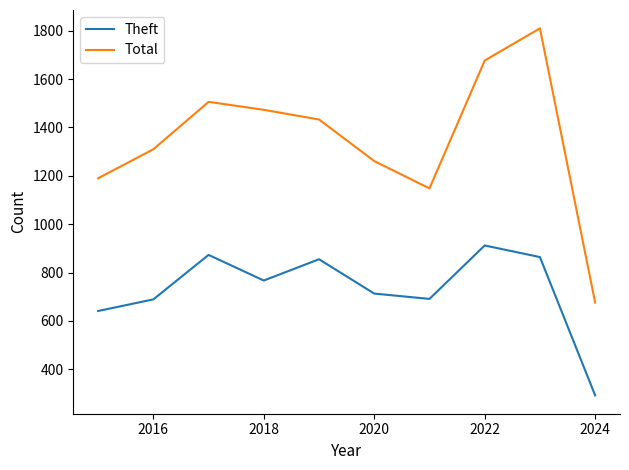

True or false: Total and Theft intersect in this chart.

False